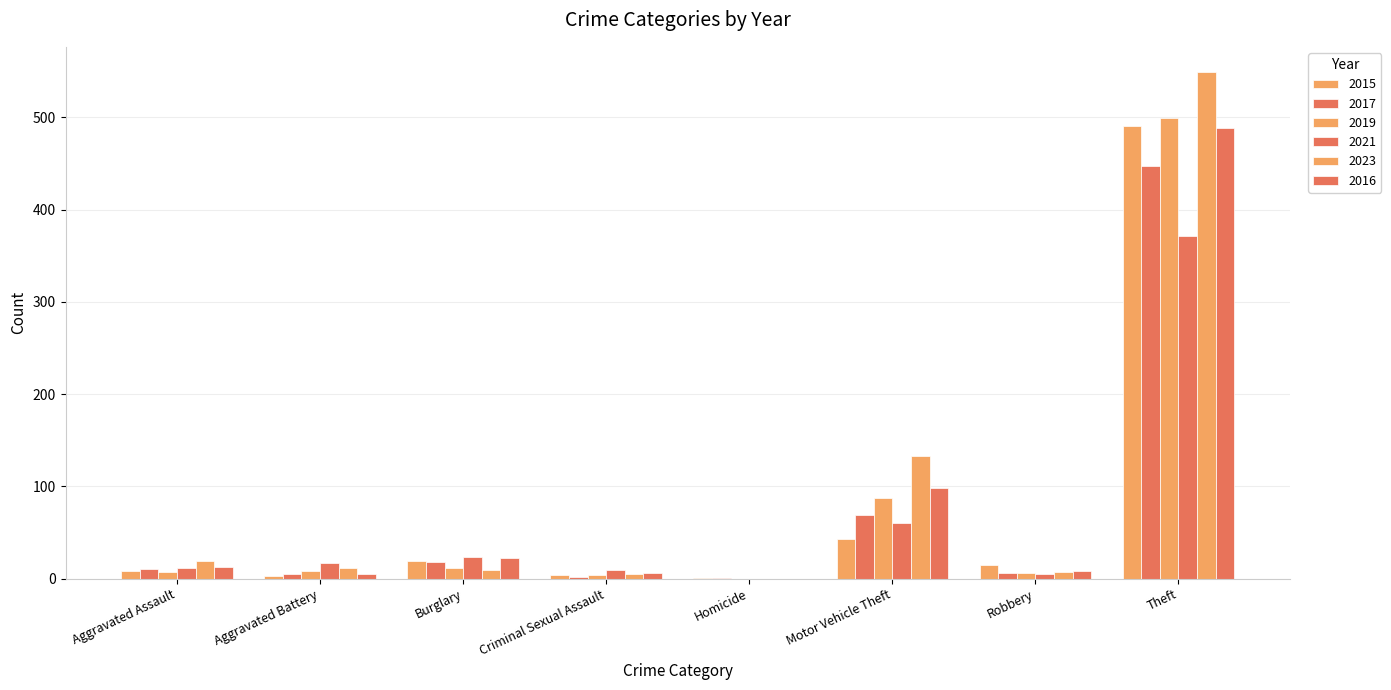

Which series has the largest range (max minus min)?

2023